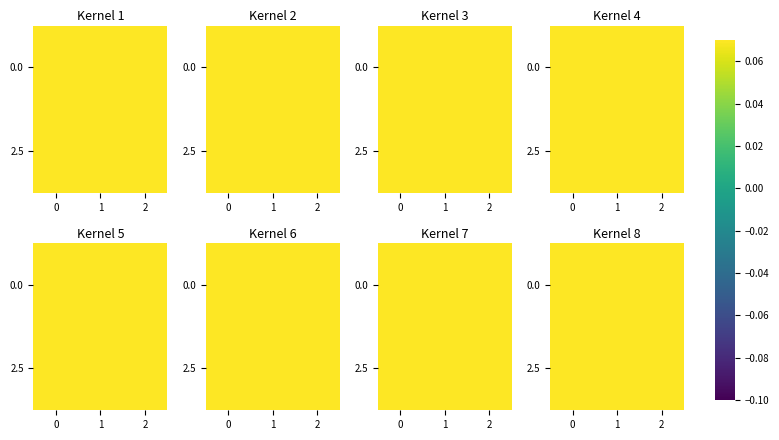

Count the 2.5 values in the range 0 to 1.

3